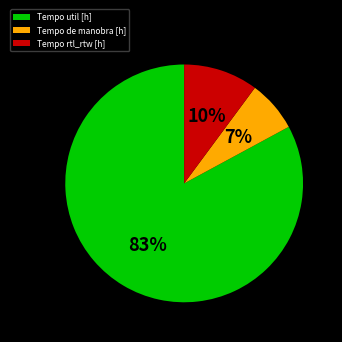

Count the number of slices in the pie.

3